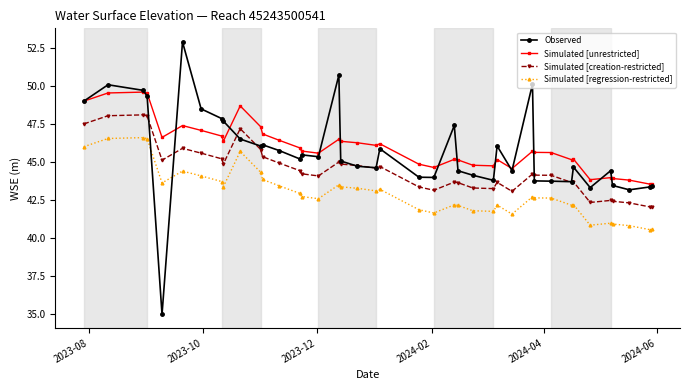

True or false: Simulated [unrestricted] has more than 2 interior local peaks.

True